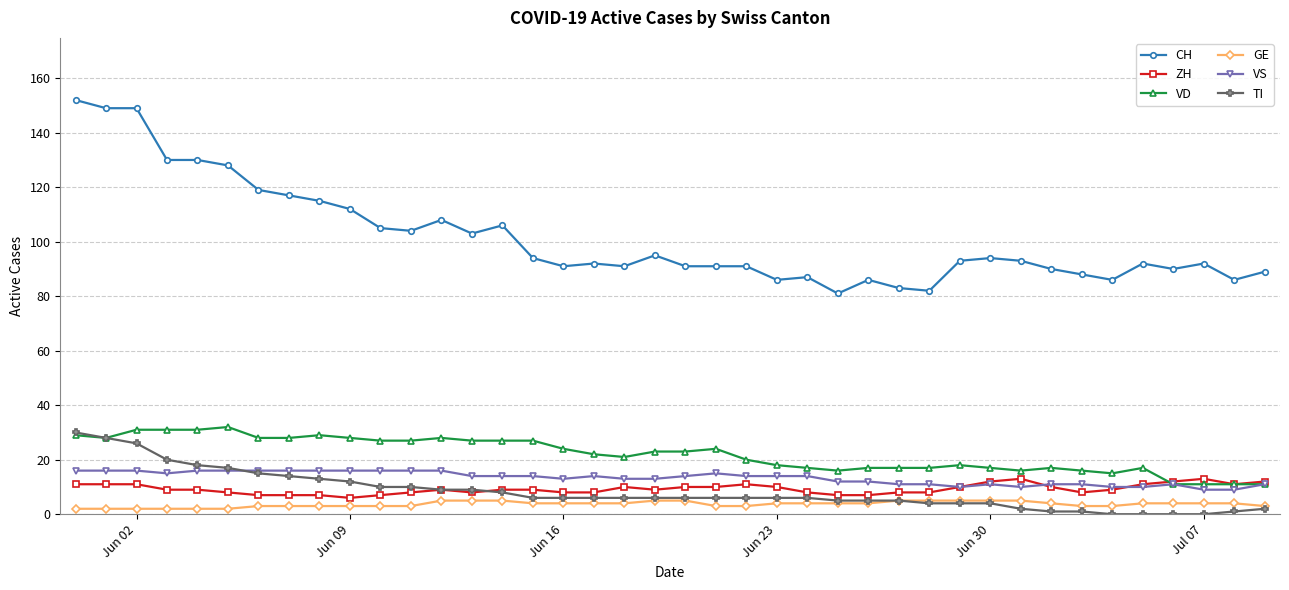

Which series has the largest range (max minus min)?

CH